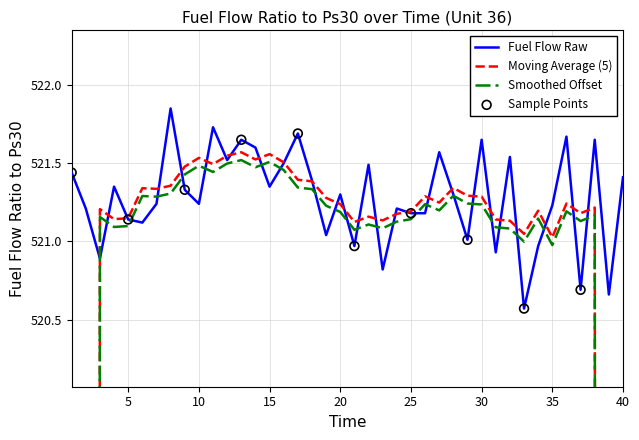

Between 5 and 21, which is larger?

5